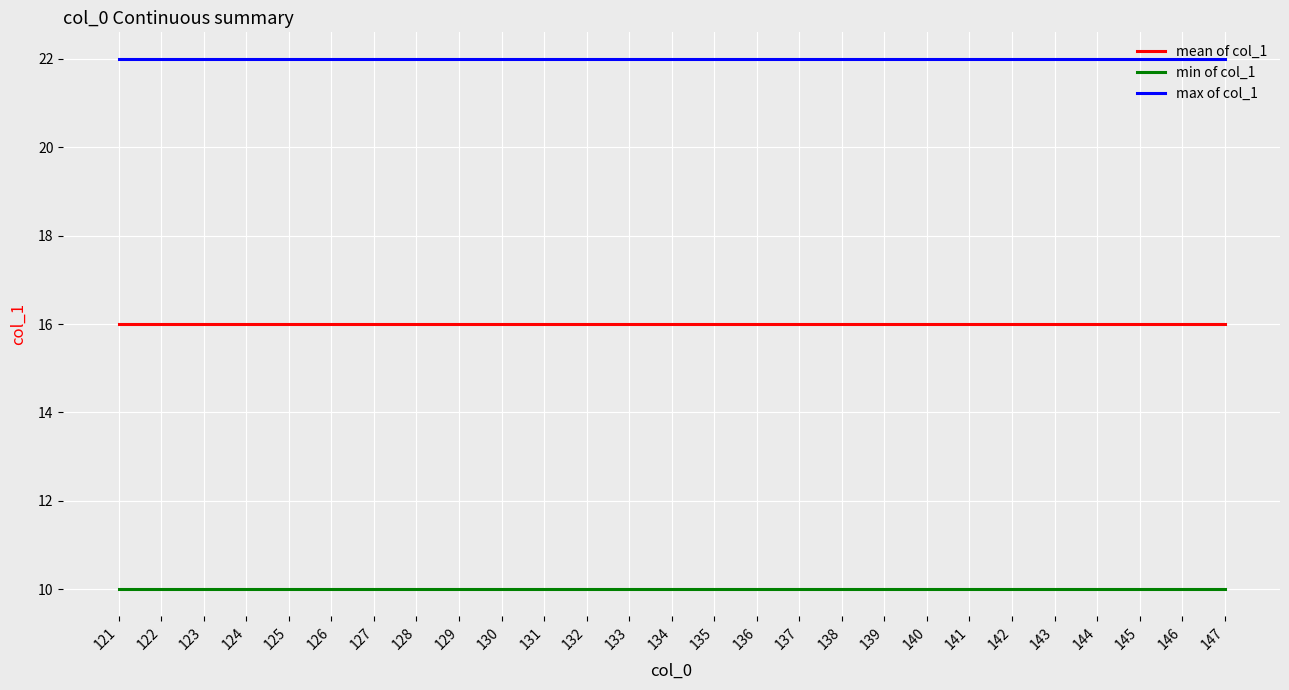

At 134, list the series in order from largest to smallest.

max of col_1, mean of col_1, min of col_1